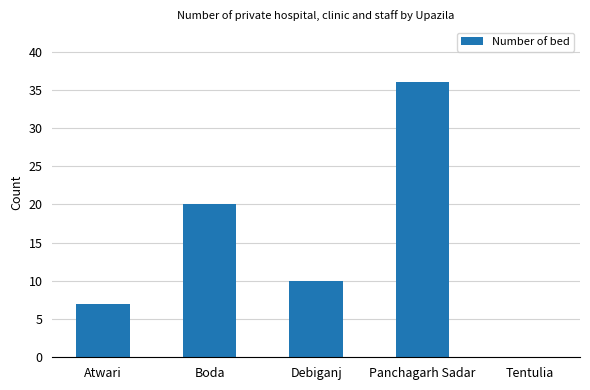

Between Boda and Debiganj, which is larger?

Boda